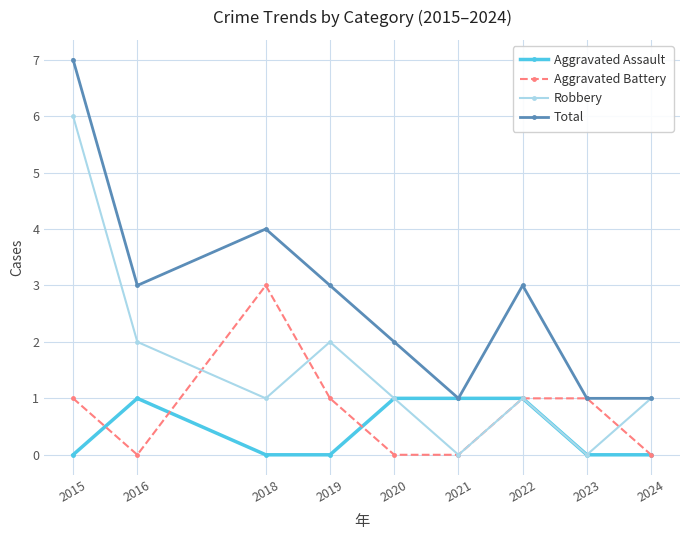

What is the value of the Total point at the 2nd from the left?

3